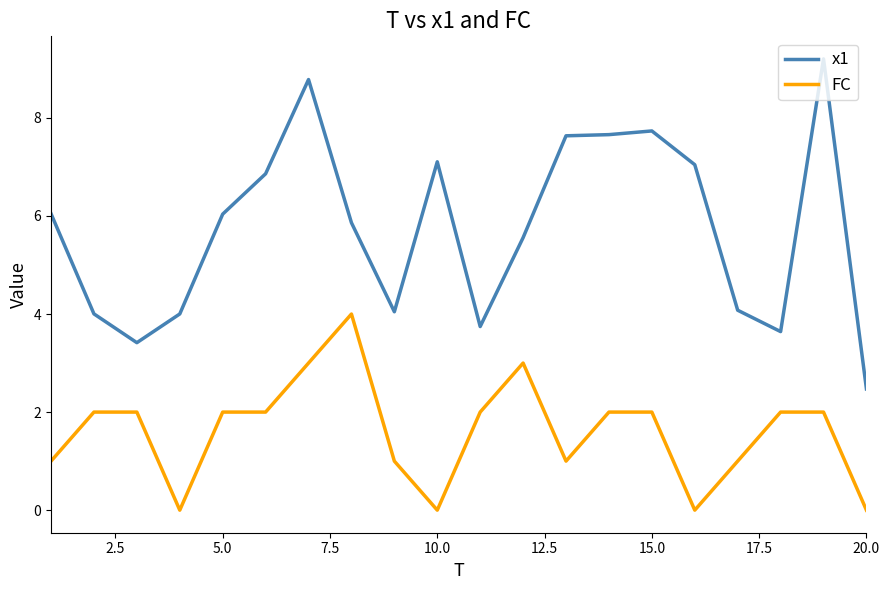

Which series has the widest spread of values?

x1